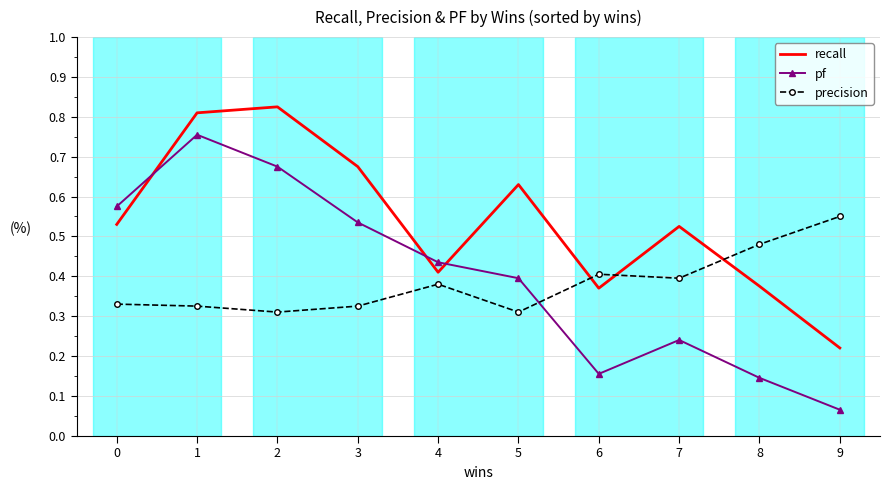

At which category does recall reach its first local peak?

2